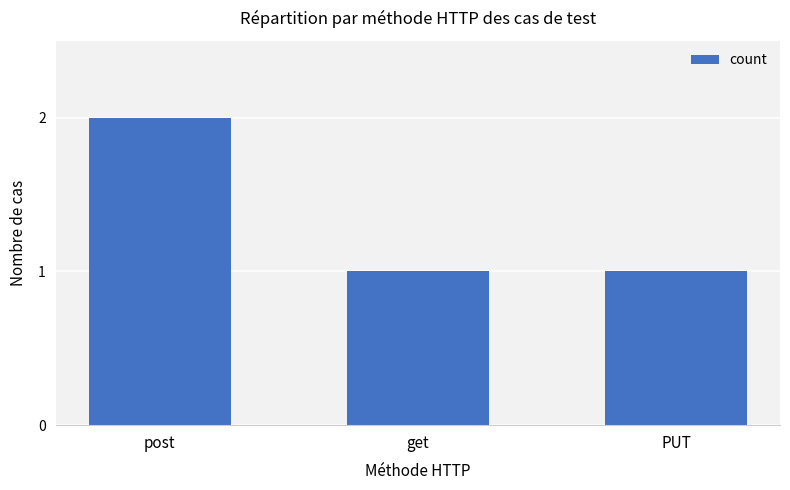

Which category has the highest value across all series?

post